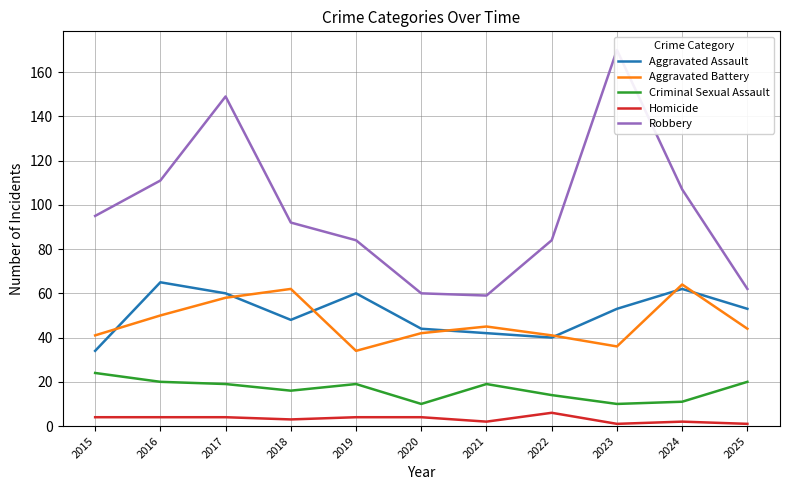

True or false: Robbery has a value of 124 at 2019.

False